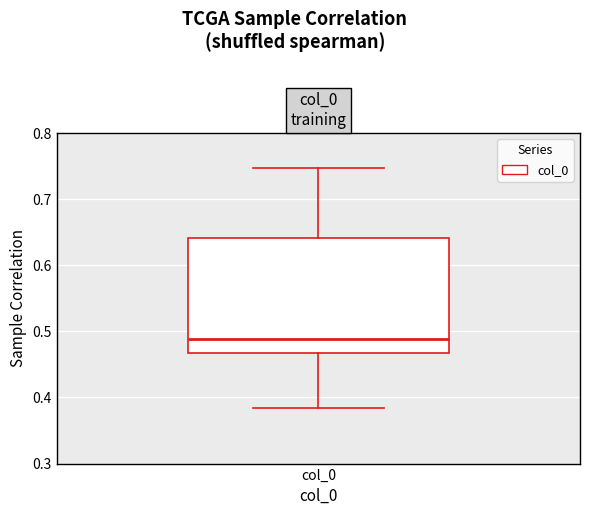

Transcribe this box plot: give where the median line is, the range the box spans, and where the two whiskers end, as read against the y-axis. The values are not printed on the chart, so give them approximately, as read against the axis.

median 0.49, box 0.47 to 0.64, whiskers 0.38 to 0.75